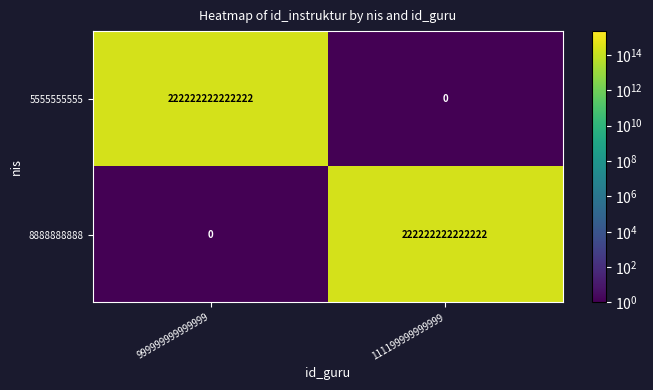

Rank the series at 999999999999999 from lowest to highest value.

8888888888, 5555555555